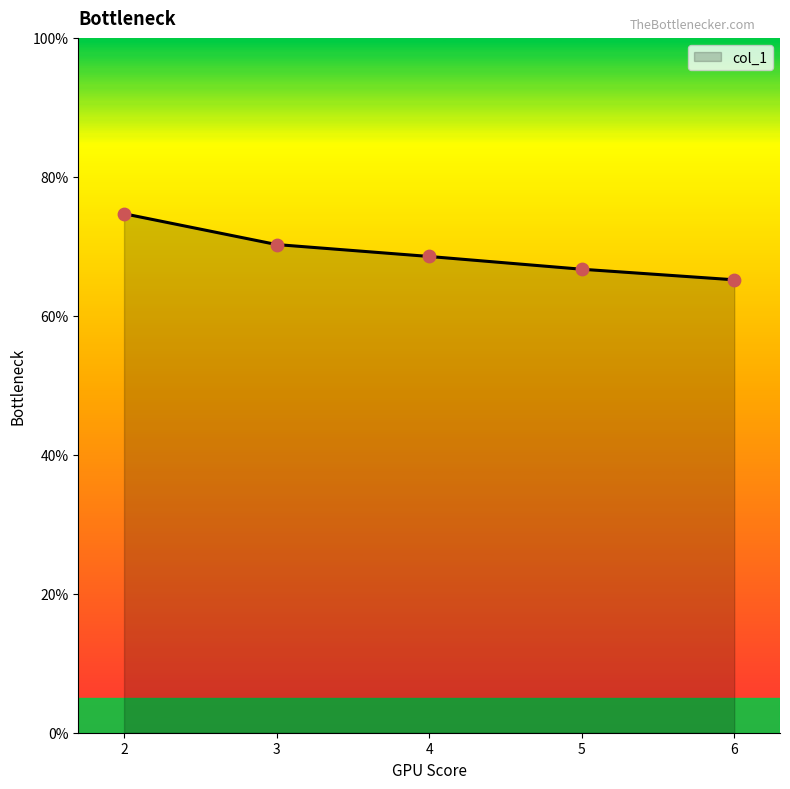

What is the change in value from 3 to 5?

-3.6